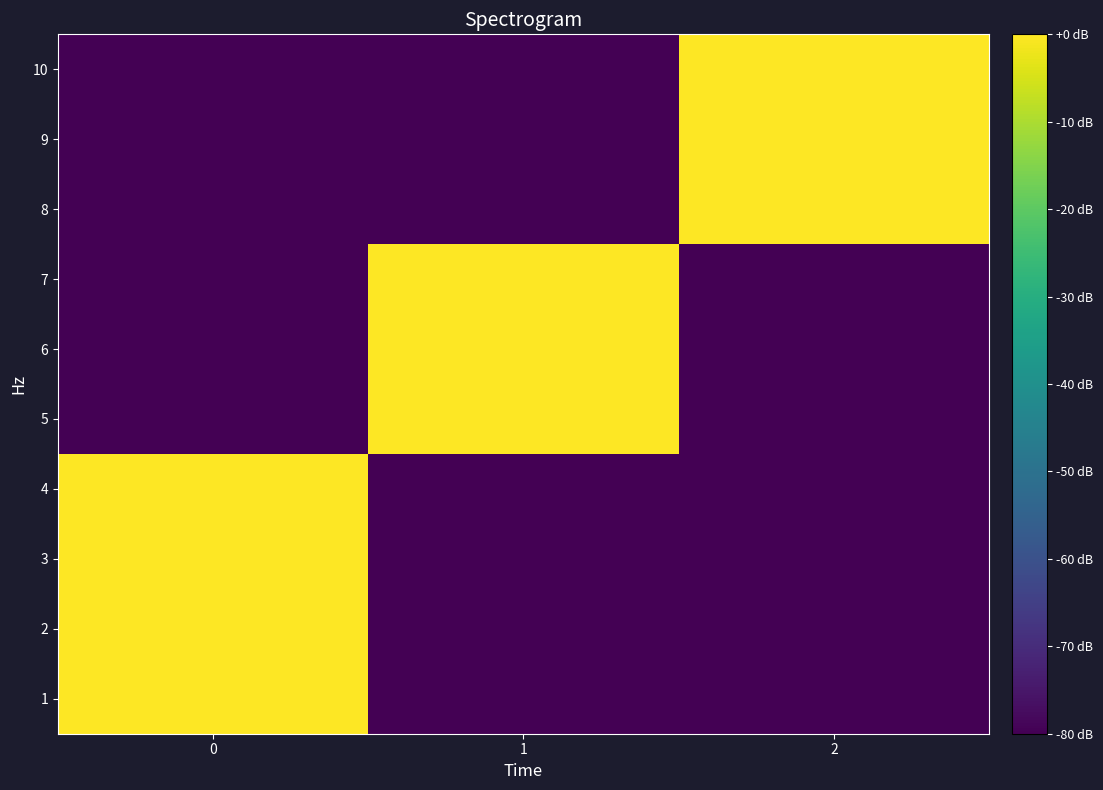

Between 2 and 1, which is larger?

2